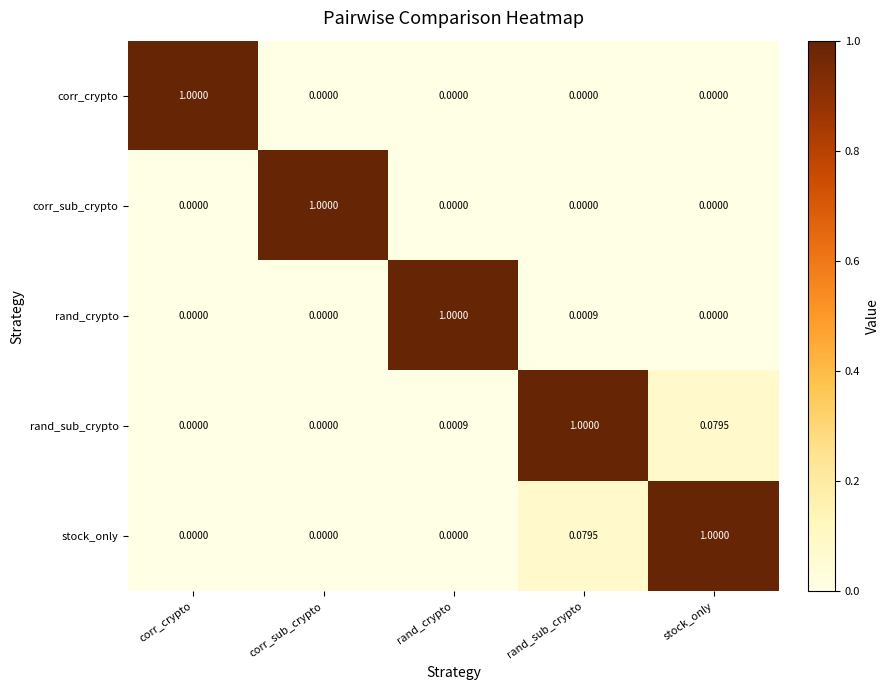

Which series has the largest total across all categories?

rand_sub_crypto